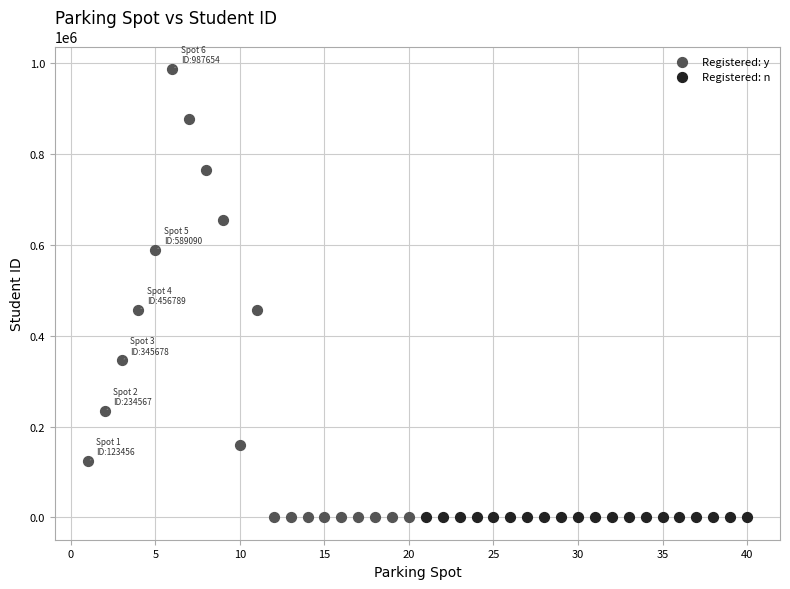

Which series reaches the maximum Y coordinate?

Registered: y